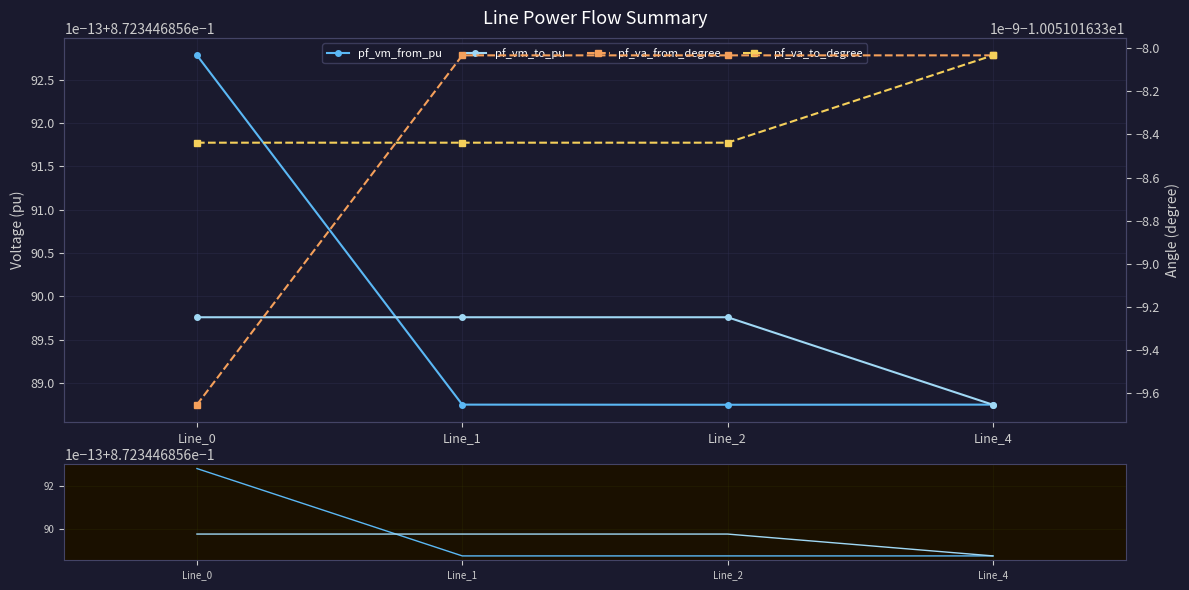

Reading left to right, transcribe all the data shown in this chart.

pf_vm_from_pu: 0.9	0.9	0.9	0.9
pf_vm_to_pu: 0.9	0.9	0.9	0.9
pf_va_from_degree: -10.1	-10.1	-10.1	-10.1
pf_va_to_degree: -10.1	-10.1	-10.1	-10.1